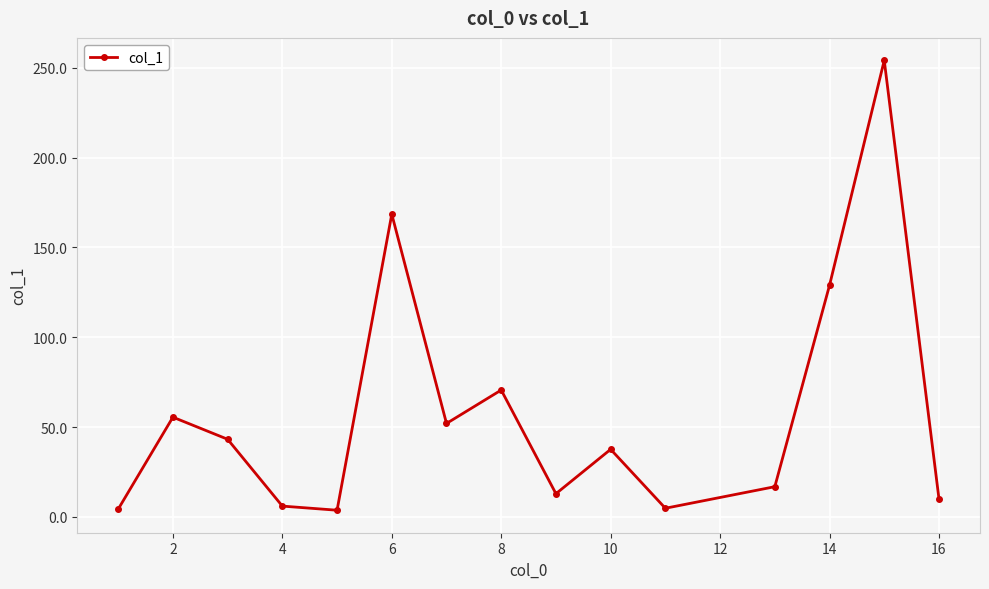

What is the value of the 9th point from the left?

12.9